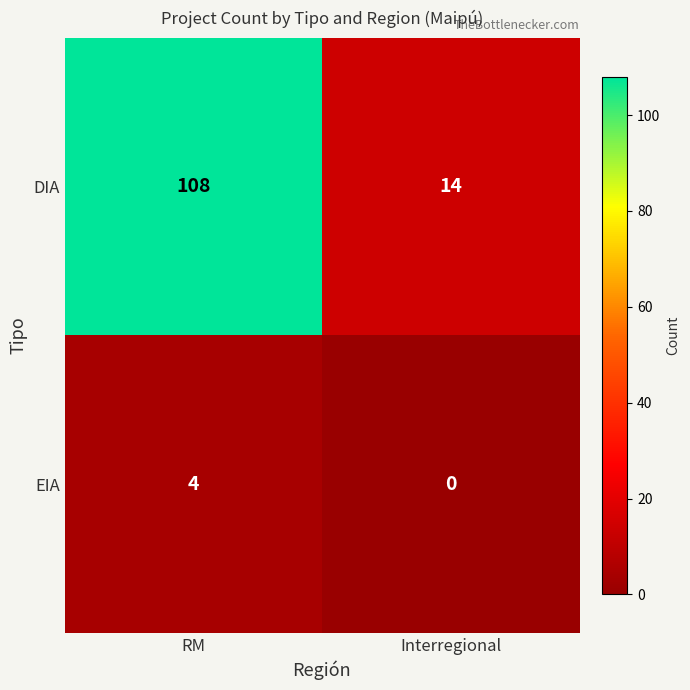

Reading left to right, list all the values displayed in this chart.

DIA: 108	14
EIA: 4	0